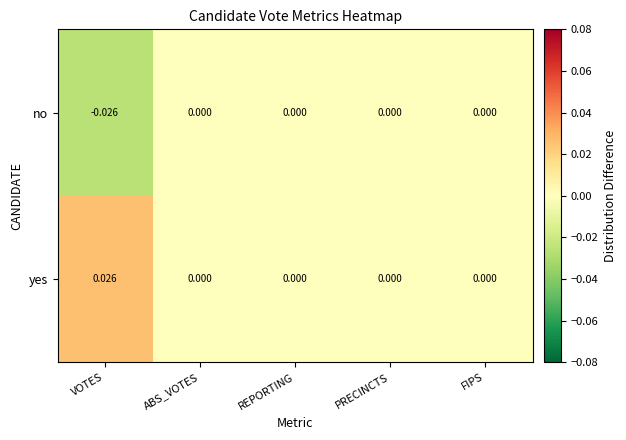

Which series has the largest total across all categories?

yes